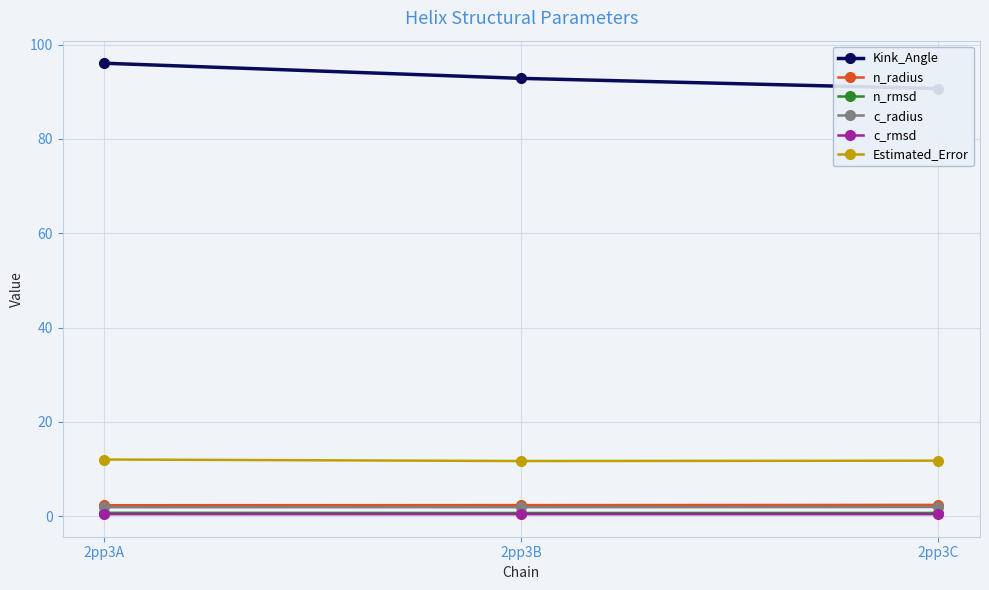

At which label is n_rmsd closest to 0?

2pp3B